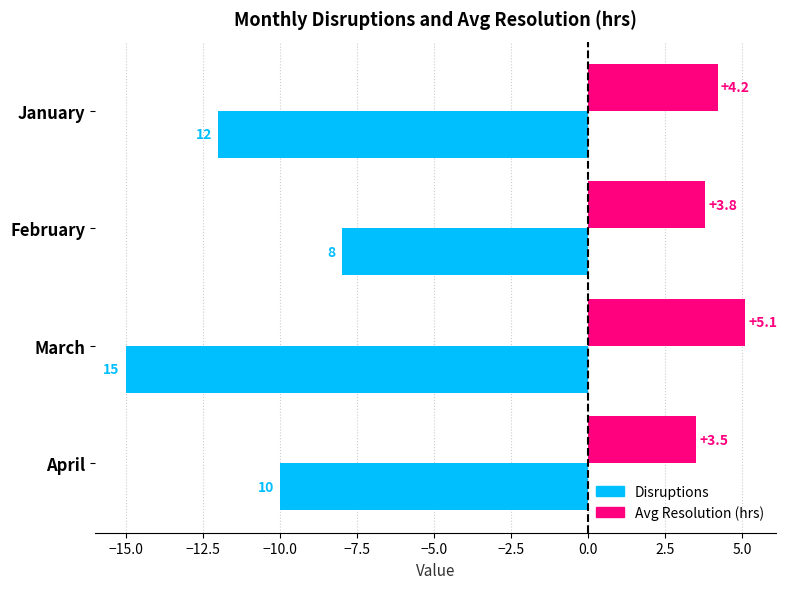

True or false: Avg Resolution (hrs) has a value of 3.8 at February.

True